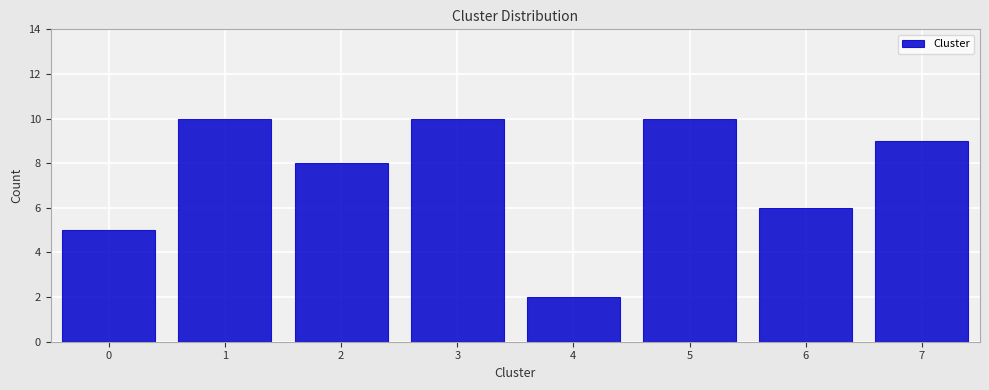

Reading right to left, list all the values displayed in this chart.

7=9	6=6	5=10	4=2	3=10	2=8	1=10	0=5